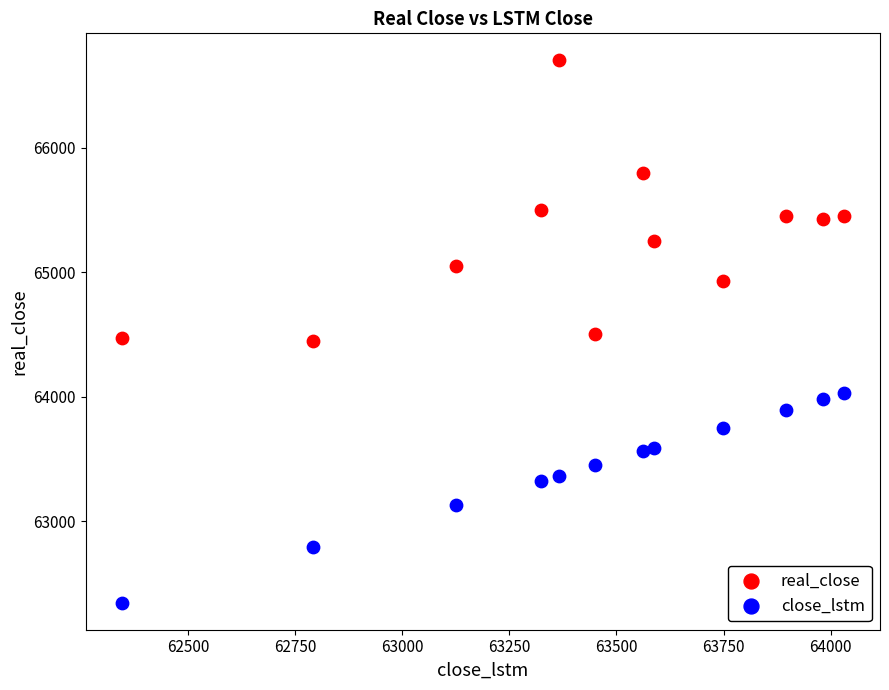

Which series has the widest spread of Y values?

real_close